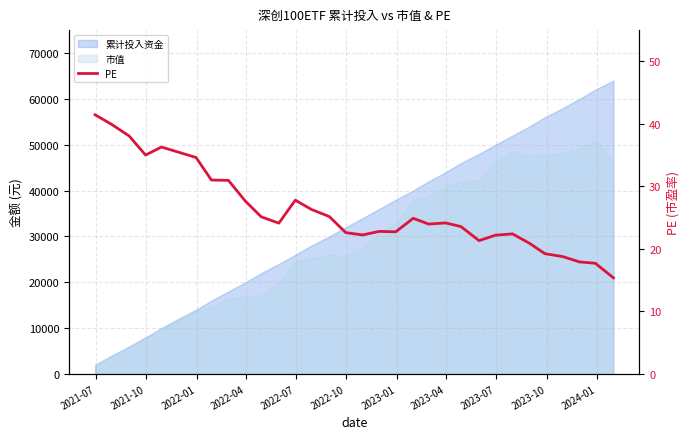

What position from the left is 2021-07?

1